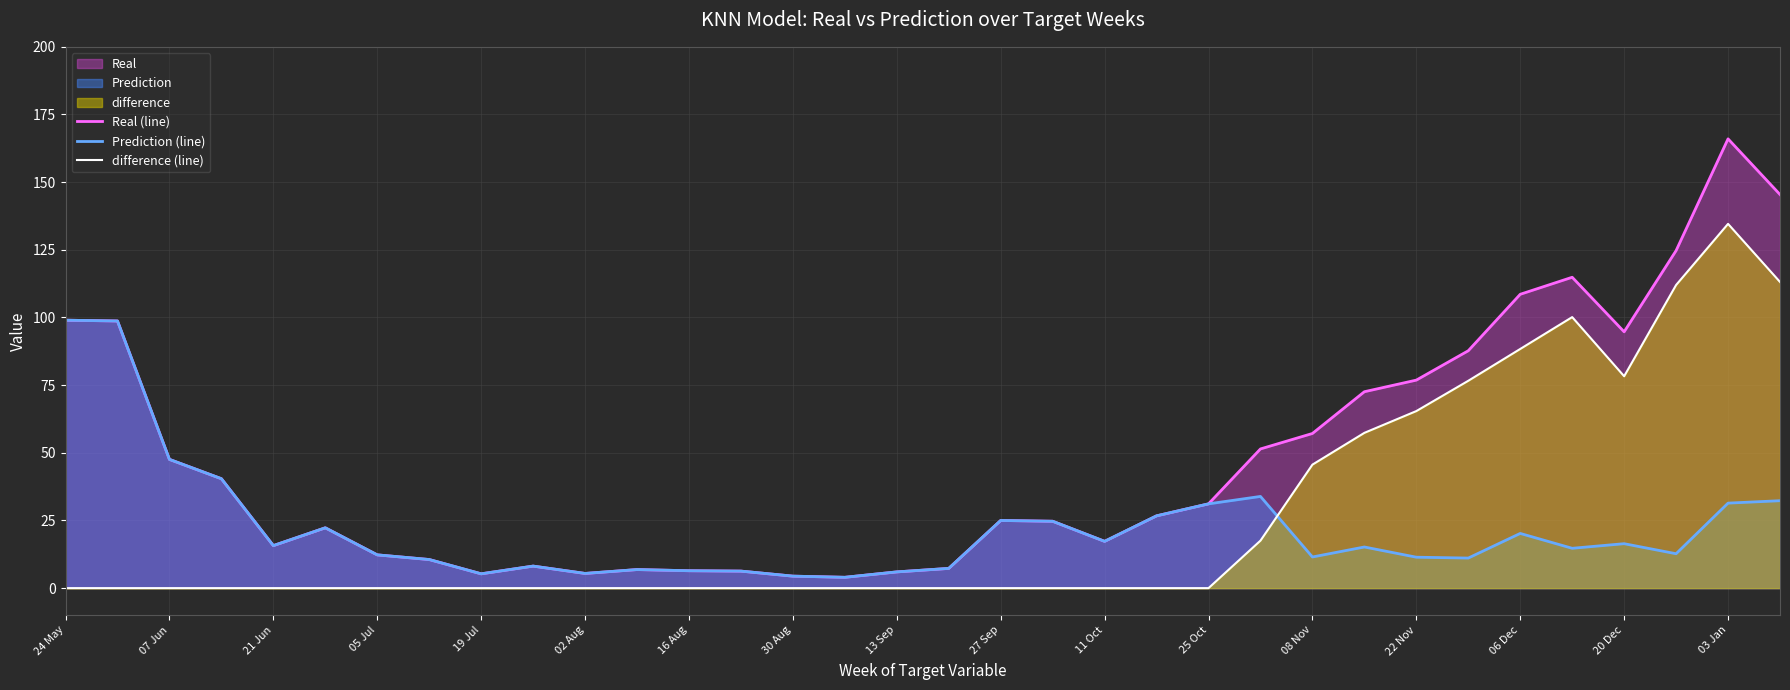

What is the sum of all Prediction (line) values?

742.5